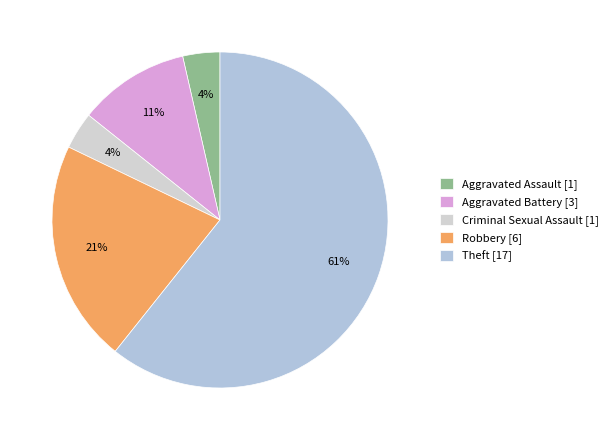

Which category accounts for the majority?

Theft